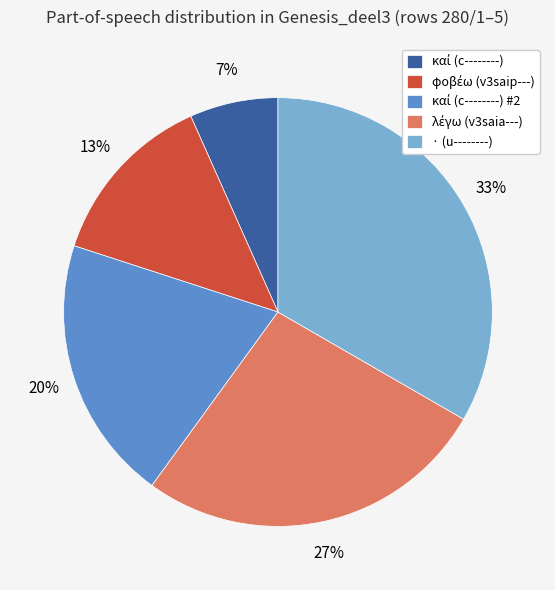

The · (u--------) slice represents 33% of the pie. True or false?

True